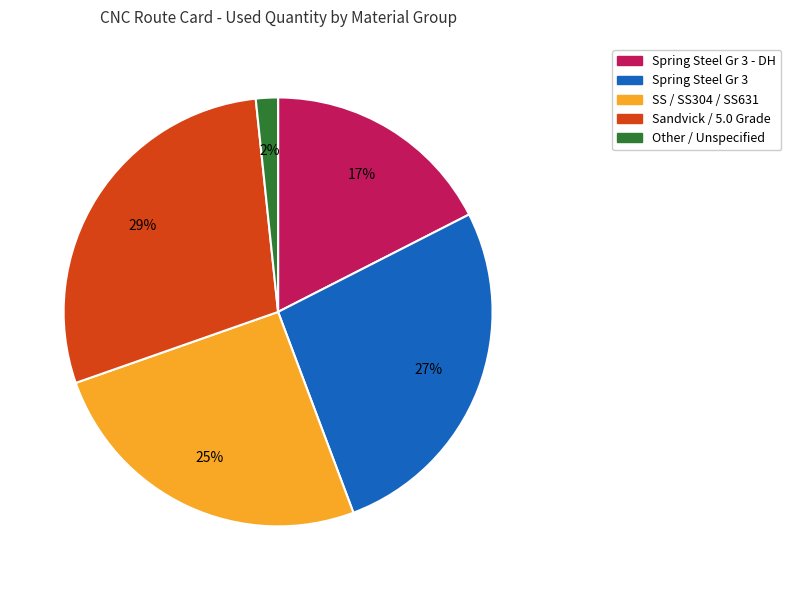

Is there a majority slice in this chart?

No